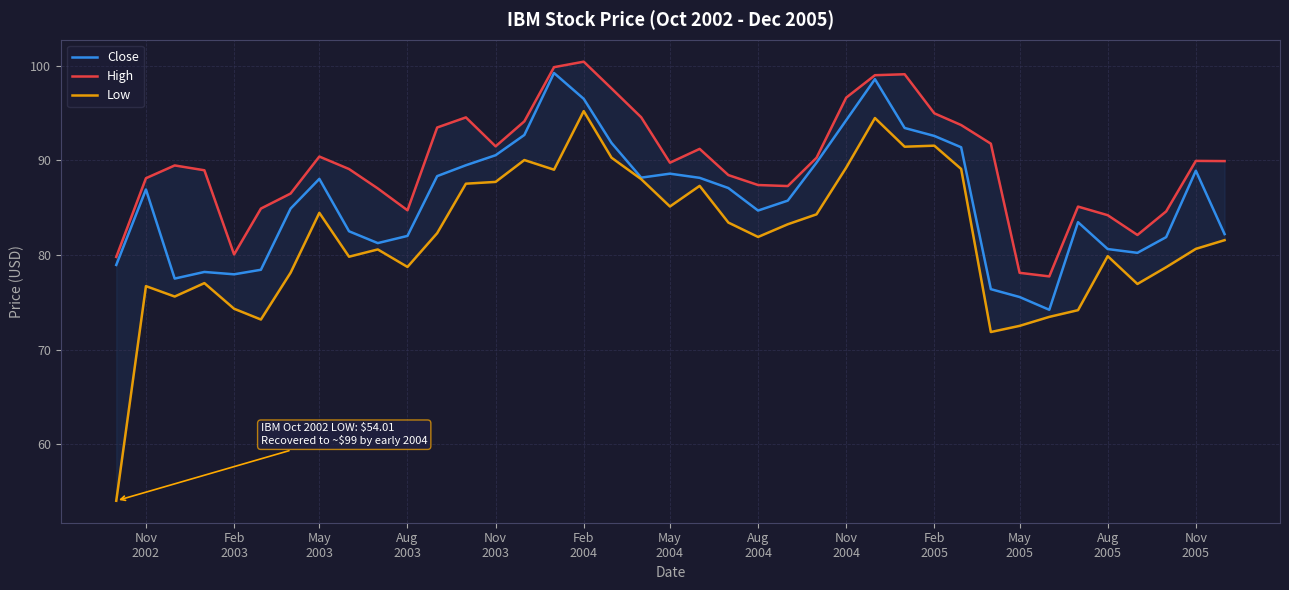

What is the maximum value for Close?

99.2